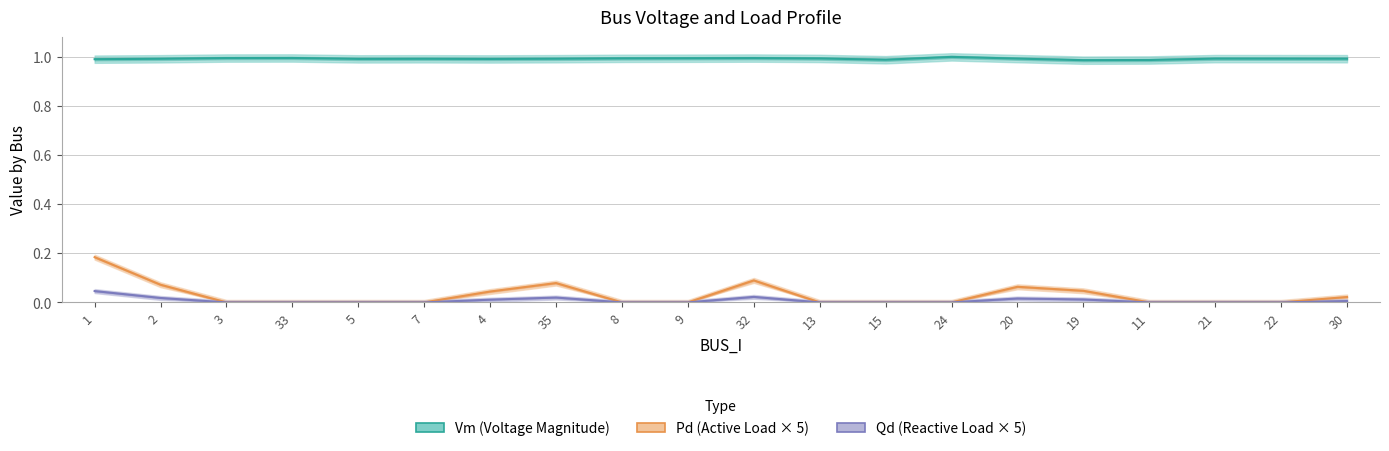

At which category is the sum across all series the highest?

1